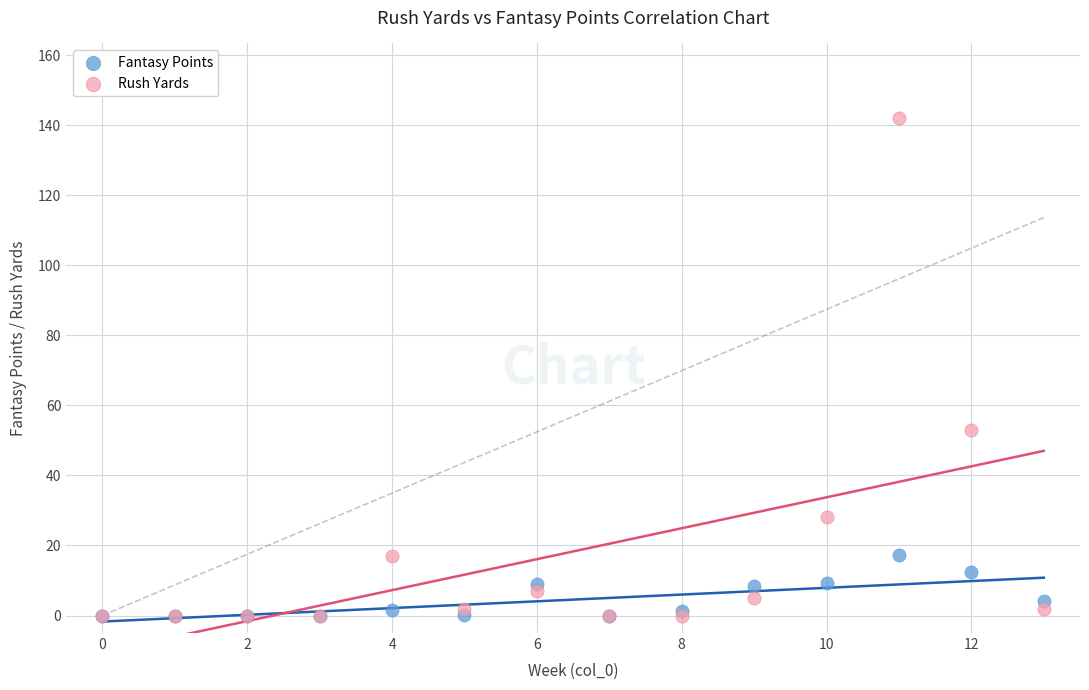

Which series has the widest spread of Y values?

Rush Yards